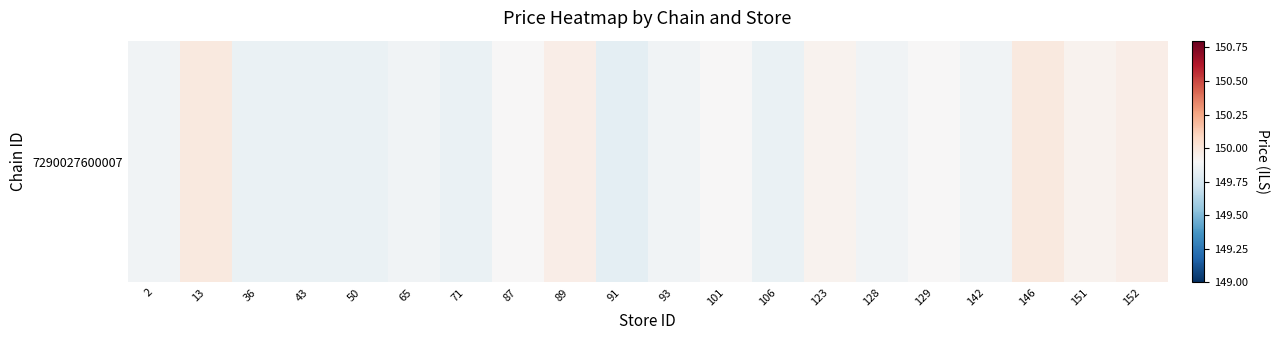

Reading left to right, what are all the values shown in this chart?

2=149.9	13=150.0	36=149.8	43=149.8	50=149.8	65=149.9	71=149.8	87=149.9	89=150.0	91=149.8	93=149.9	101=149.9	106=149.8	123=149.9	128=149.9	129=149.9	142=149.9	146=150.0	151=149.9	152=150.0